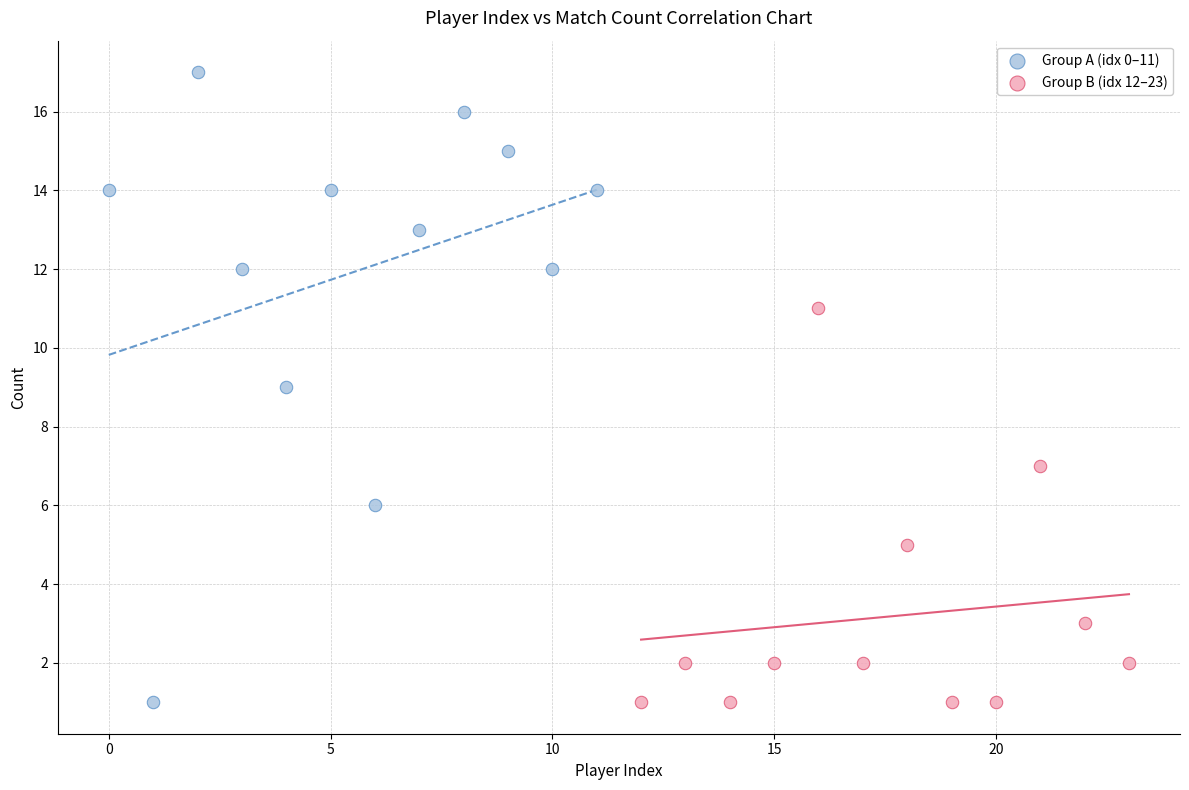

Which series has the largest Y range (max minus min)?

Group A (idx 0–11)